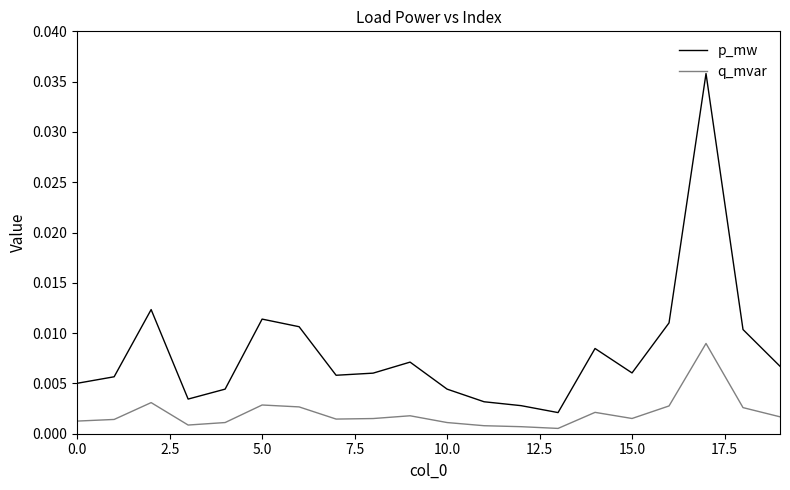

Which series has the largest range (max minus min)?

p_mw